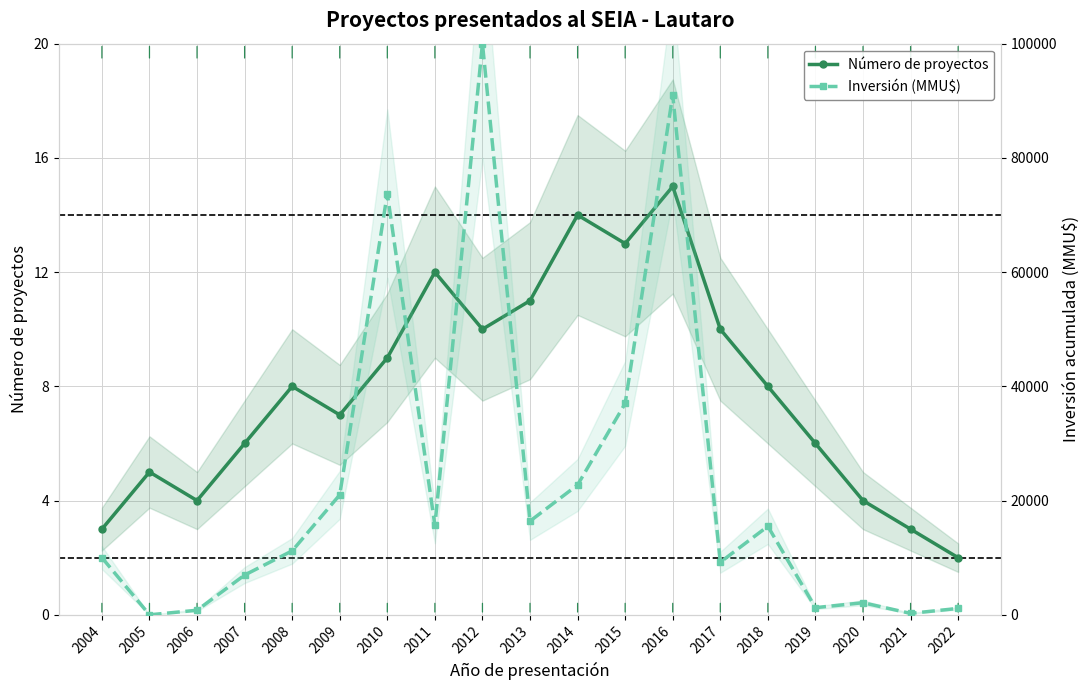

Between 2008 and 2010, which series saw the biggest shift?

Inversión (MMU$)